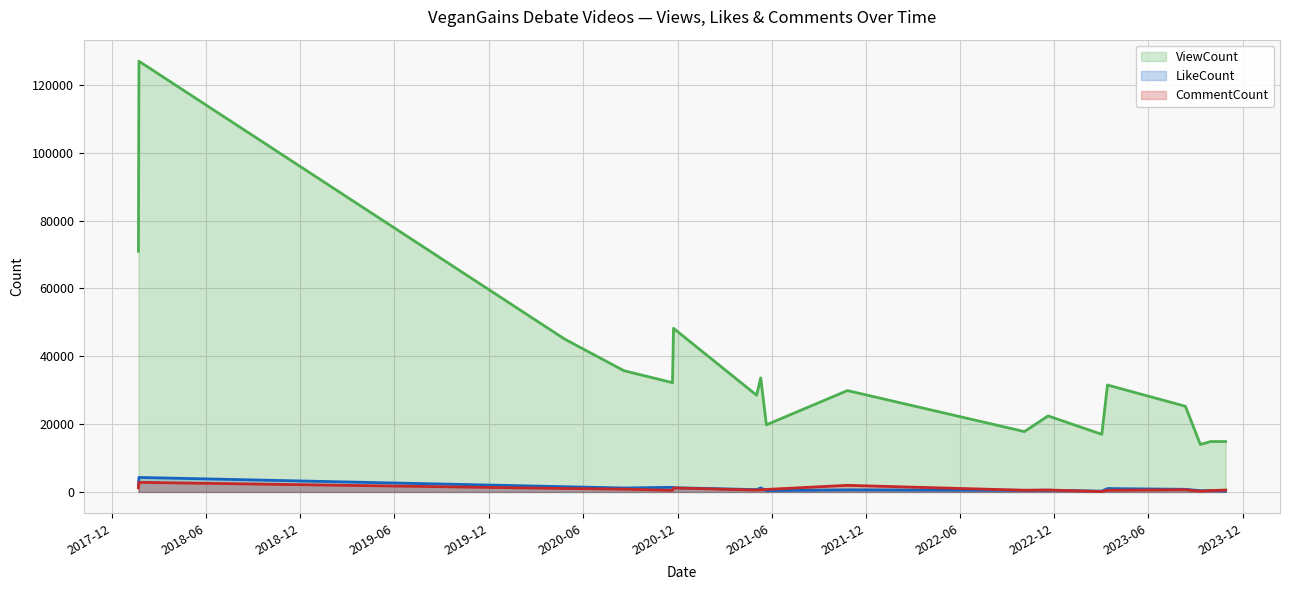

Reading left to right, extract all data points from this chart.

ViewCount: 2018-01-21=70964	2018-01-22=127014	2020-04-26=45079	2020-08-19=35753	2020-11-21=32230	2020-11-23=48248	2021-05-03=28526	2021-05-11=33636	2021-05-22=19799	2021-10-26=29899	2022-10-04=17802	2022-11-19=22422	2023-03-03=16989	2023-03-14=31541	2023-08-12=25265	2023-09-10=14006	2023-09-30=14874	2023-10-29=14863
LikeCount: 2018-01-21=1790	2018-01-22=4284	2020-04-26=1550	2020-08-19=1173	2020-11-21=1376	2020-11-23=1246	2021-05-03=701	2021-05-11=1195	2021-05-22=405	2021-10-26=621	2022-10-04=470	2022-11-19=501	2023-03-03=240	2023-03-14=1004	2023-08-12=782	2023-09-10=385	2023-09-30=372	2023-10-29=313
CommentCount: 2018-01-21=1214	2018-01-22=2834	2020-04-26=1022	2020-08-19=834	2020-11-21=472	2020-11-23=1172	2021-05-03=562	2021-05-11=642	2021-05-22=746	2021-10-26=1955	2022-10-04=509	2022-11-19=581	2023-03-03=113	2023-03-14=495	2023-08-12=651	2023-09-10=223	2023-09-30=420	2023-10-29=560